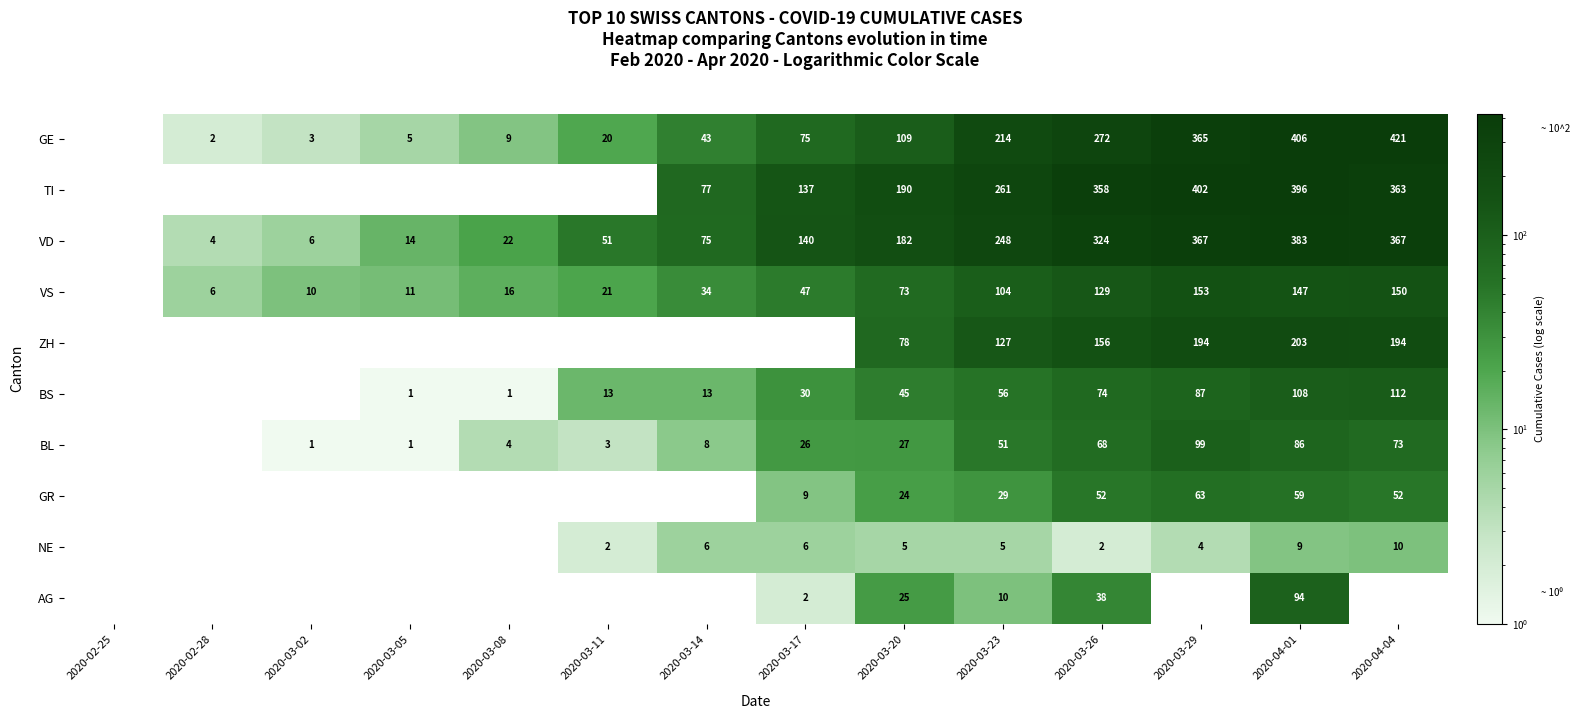

What is the sum of the BL values at 2020-03-20 and 2020-03-26?

95